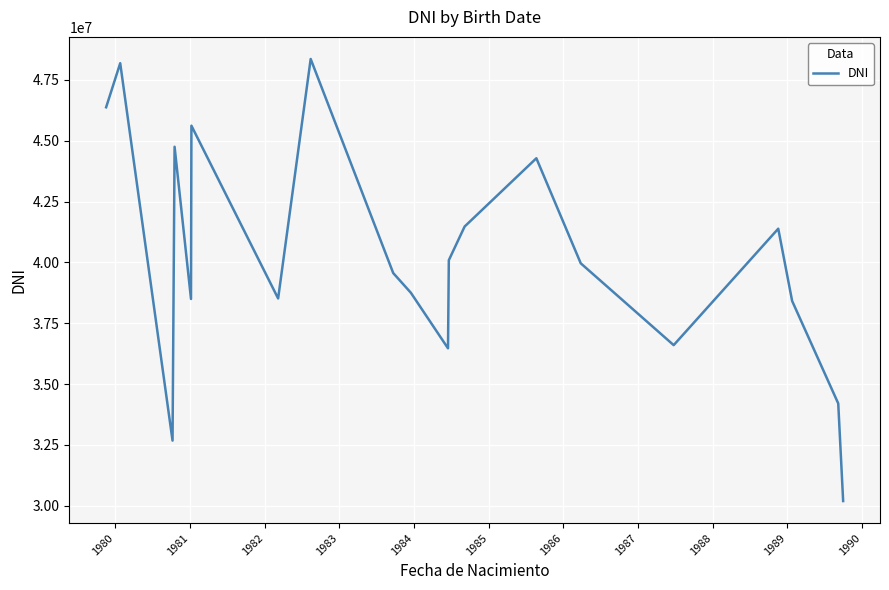

What is the smallest value displayed?

30196034